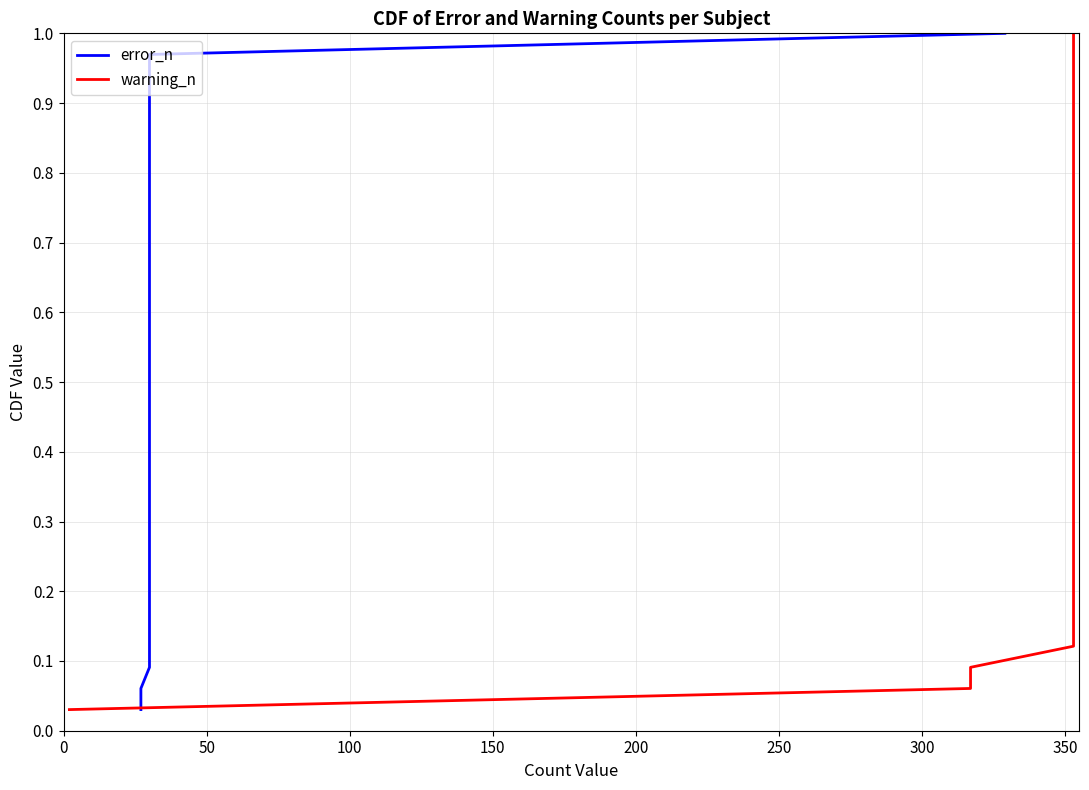

The value of error_n at 27 is 1.3. True or false?

False